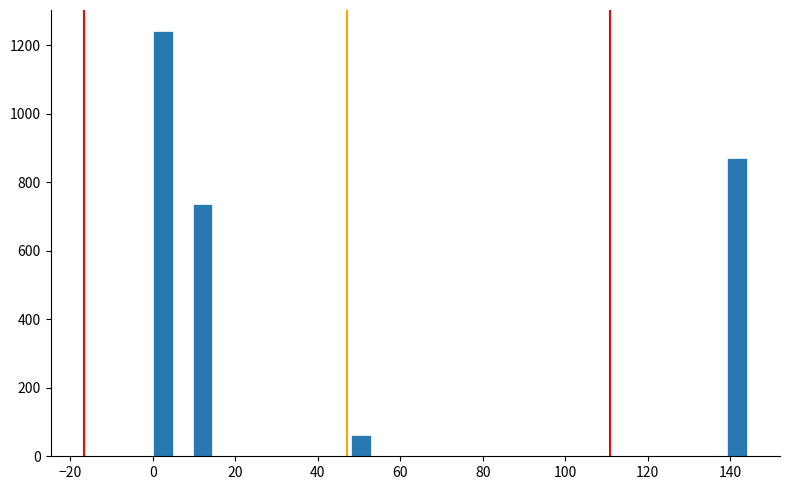

Read against the x-axis, roughly where is the centre of the tallest bar?

2